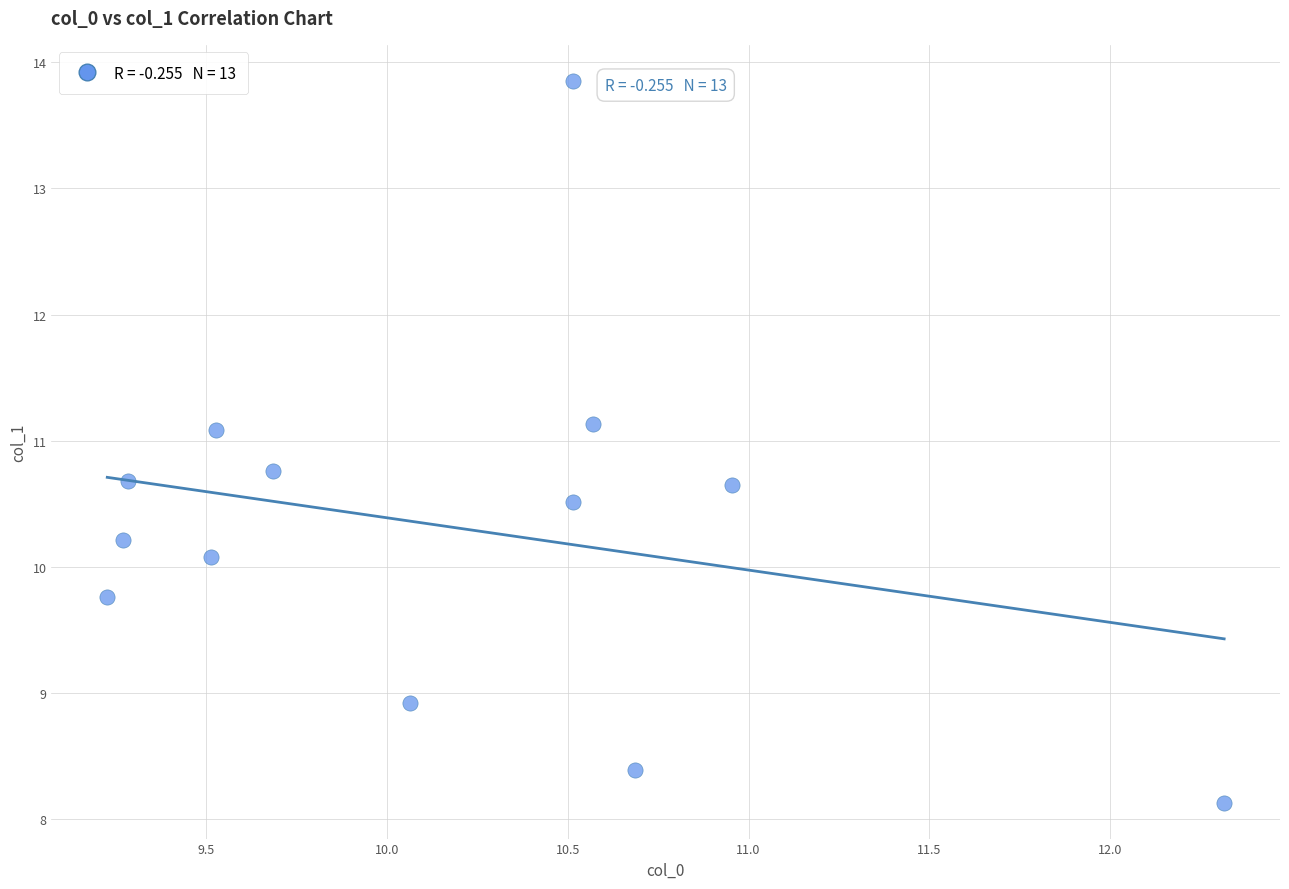

What is the range of X values (max minus min)?

3.1